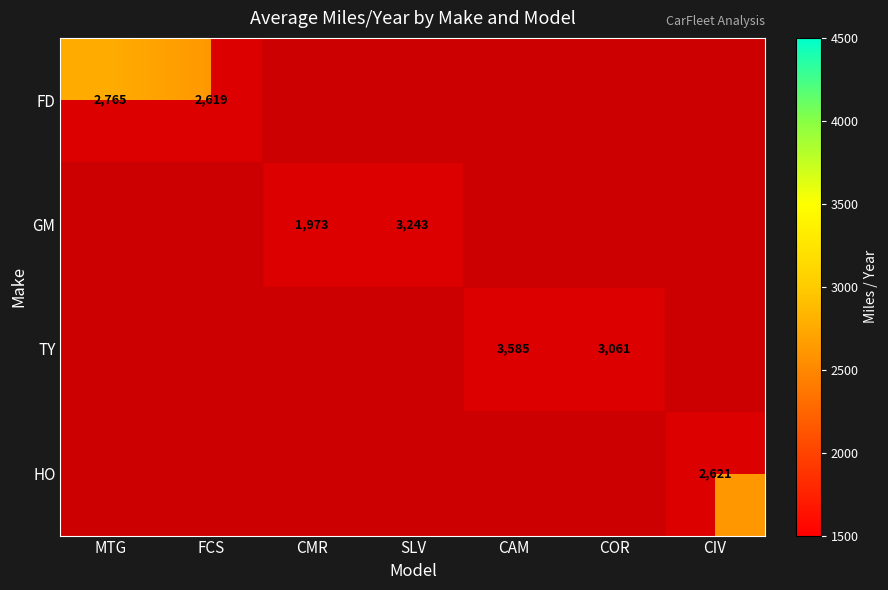

Is the value of GM at CMR greater than the value of TY at COR?

No